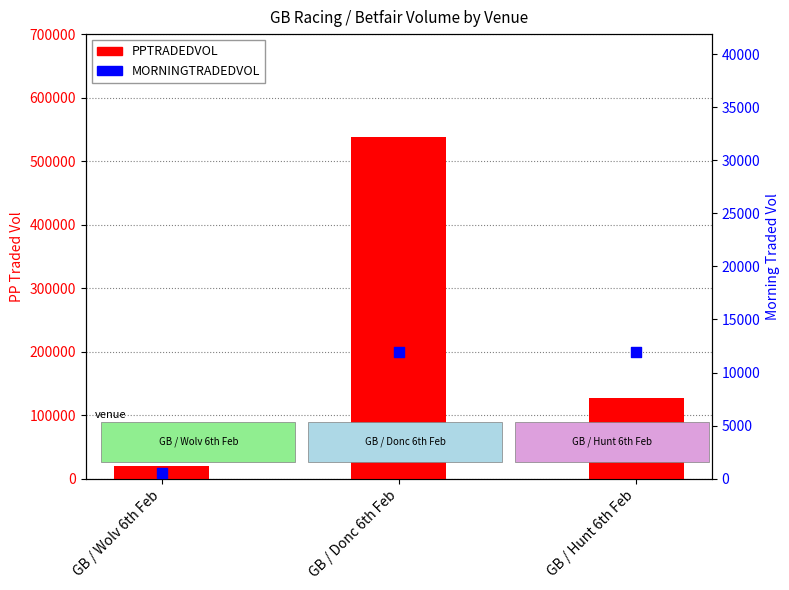

Which series reaches the maximum Y coordinate?

PPTRADEDVOL